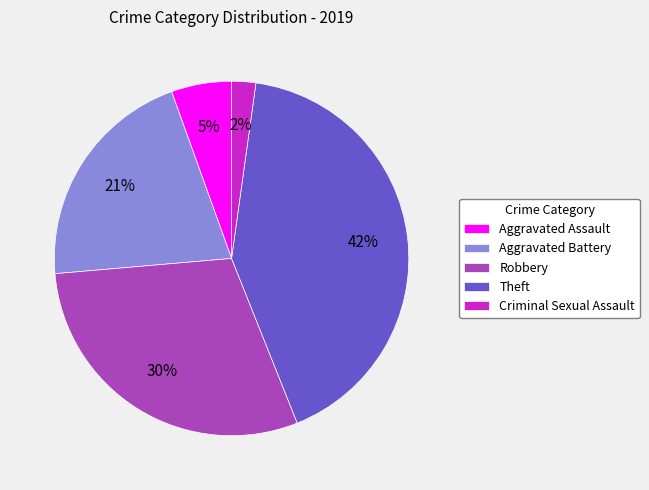

Is the sum of Theft and Criminal Sexual Assault greater than half?

No